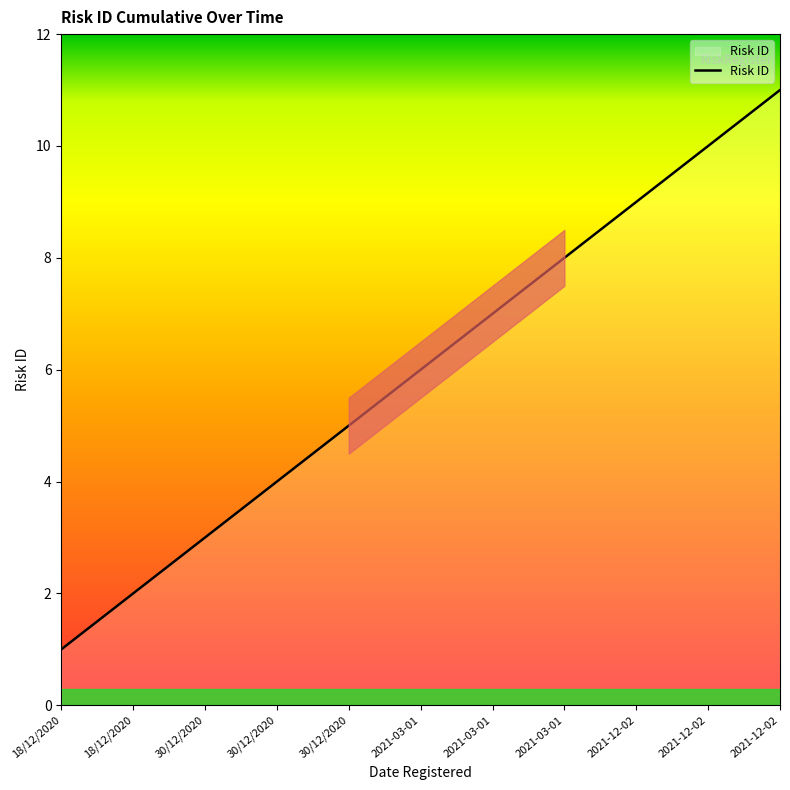

The chart shows a value of 1 at 18/12/2020. True or false?

True